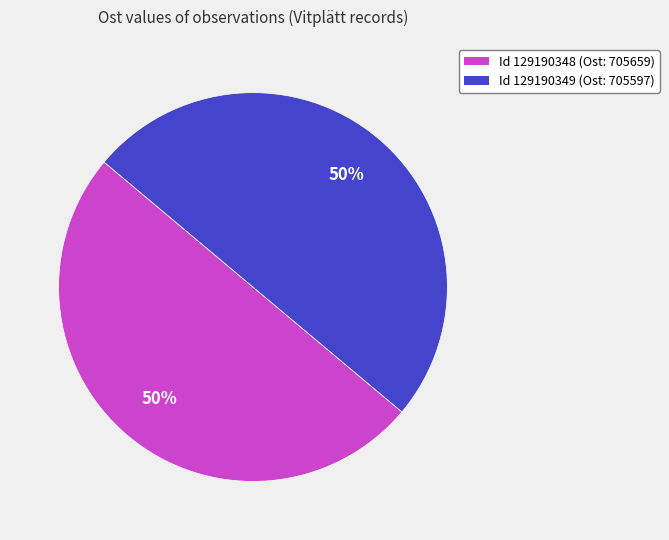

How many segments does this pie chart have?

2